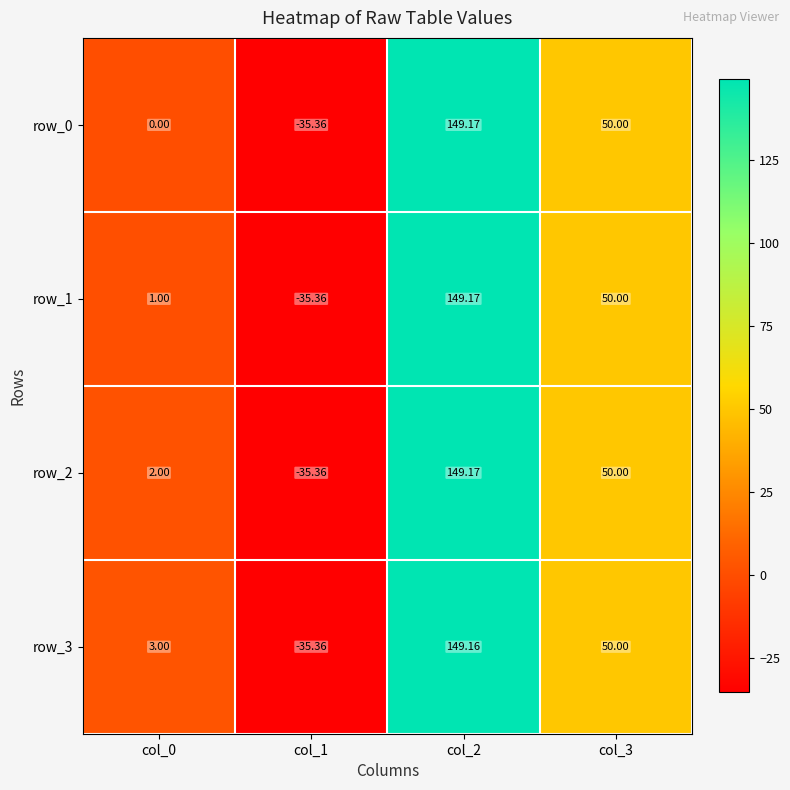

Reading left to right, what are all the values shown in this chart?

row_0: 0.0	-35.4	149.2	50.0
row_1: 1.0	-35.4	149.2	50.0
row_2: 2.0	-35.4	149.2	50.0
row_3: 3.0	-35.4	149.2	50.0